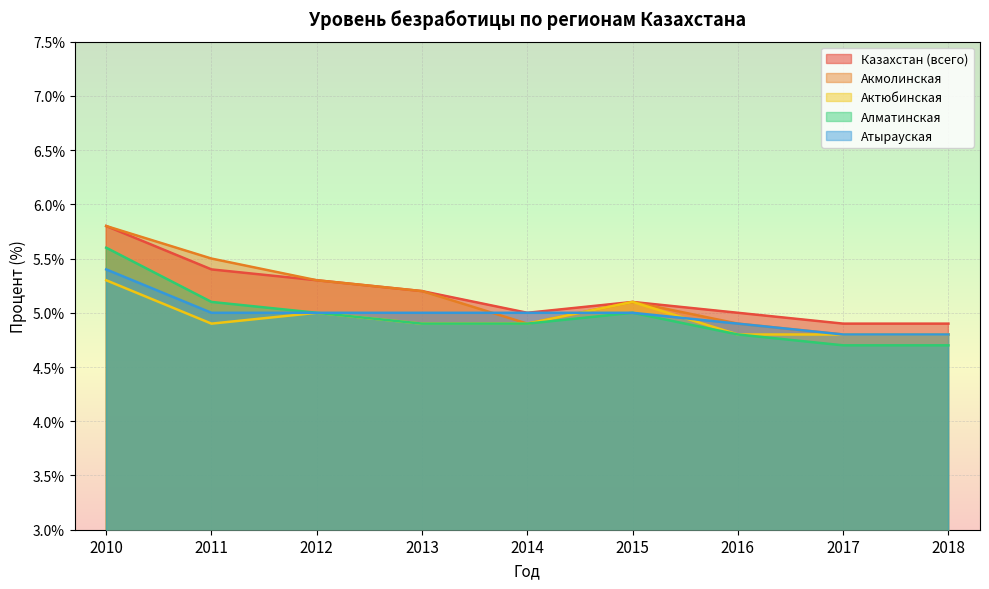

Does the chart display data point markers on the line(s)?

No